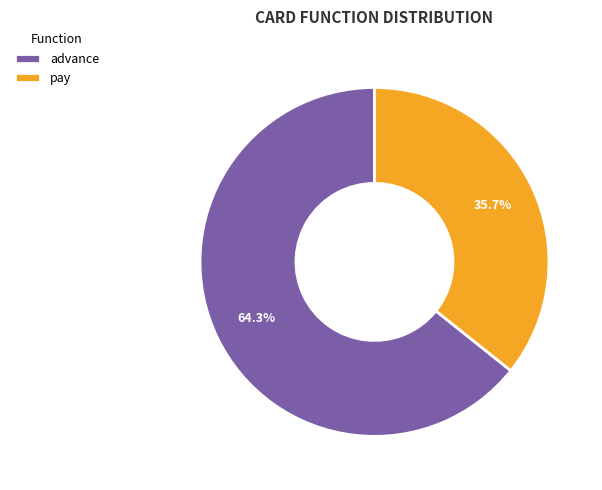

To the nearest percent, what is the combined percentage of pay and advance?

100%